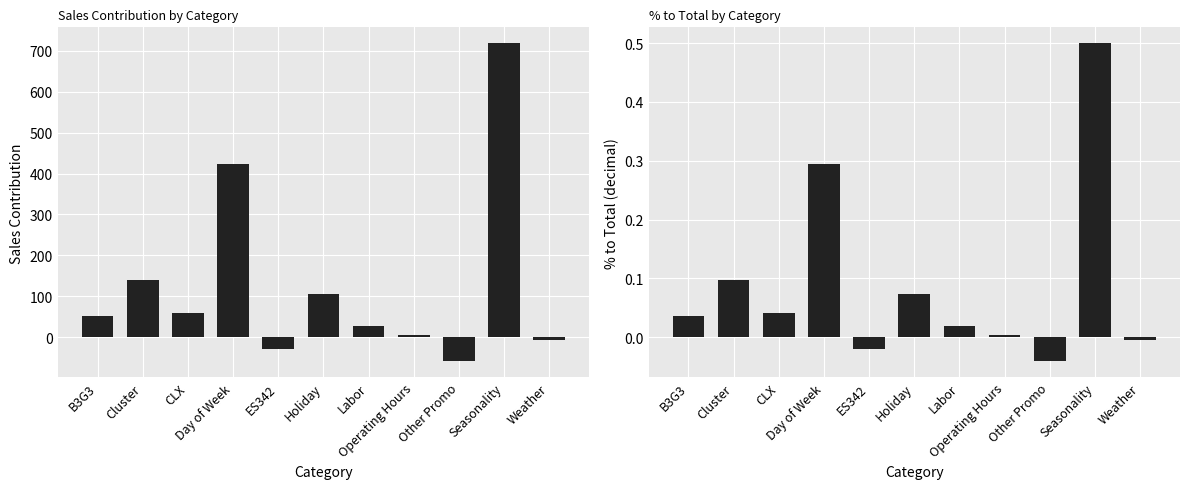

At which category is the sum across all series the highest?

Seasonality